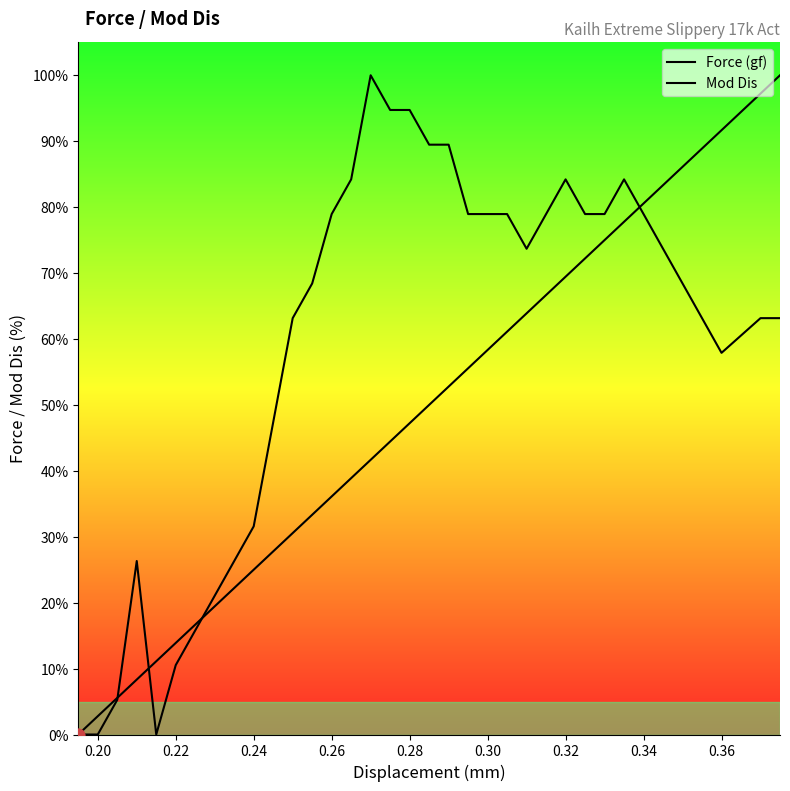

Which series contains the highest Y value?

Force (gf)